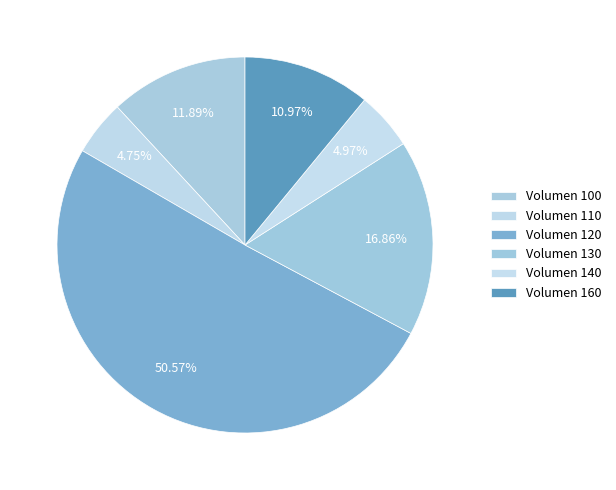

What is the largest slice in the pie chart?

120